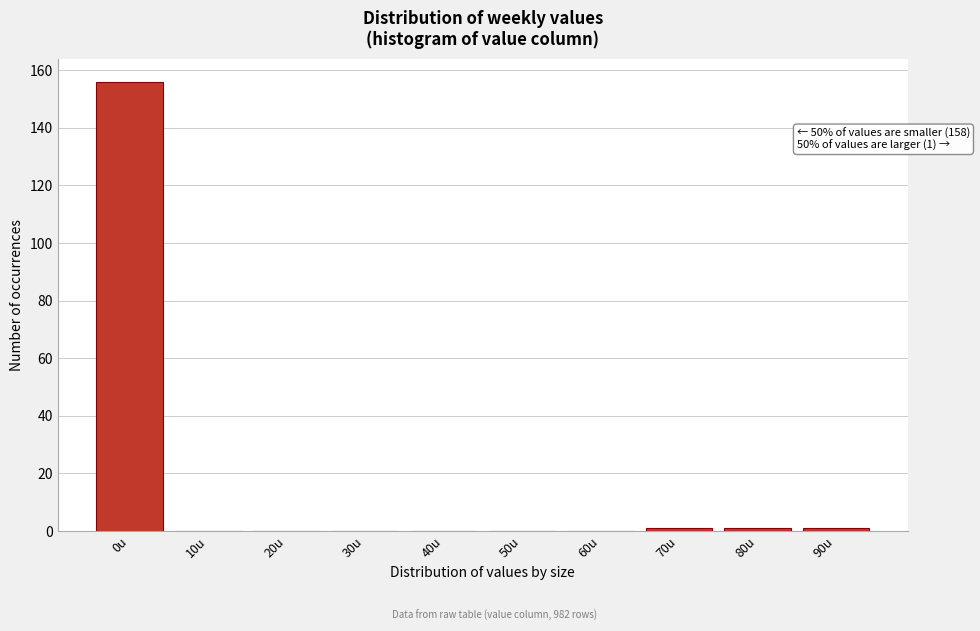

Reading left to right, extract all data points from this chart.

0u=156	10u=0	20u=0	30u=0	40u=0	50u=0	60u=0	70u=1	80u=1	90u=1